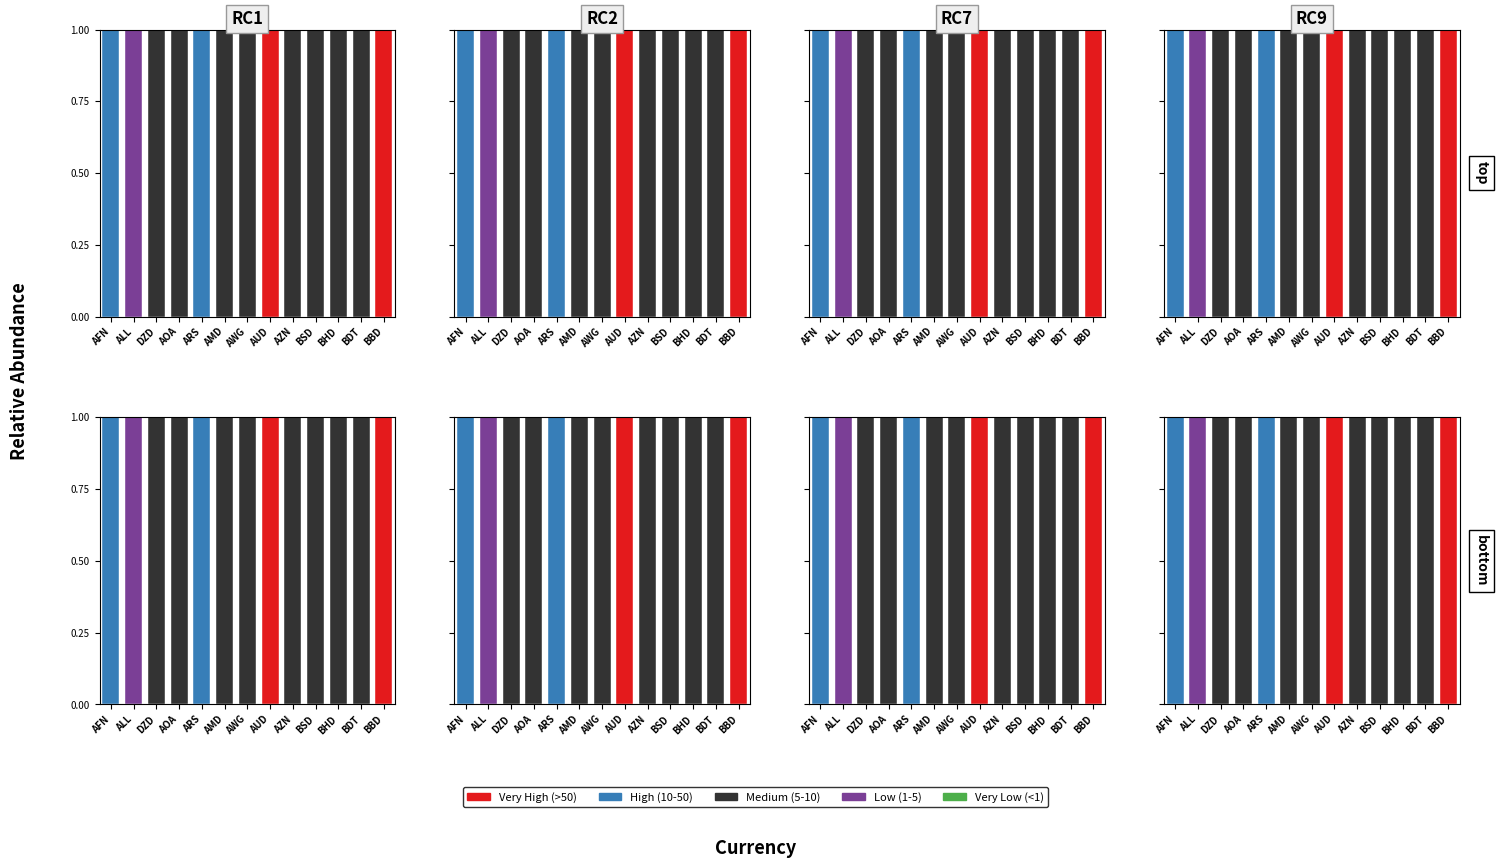

Between DZD and BHD, which is larger?

DZD